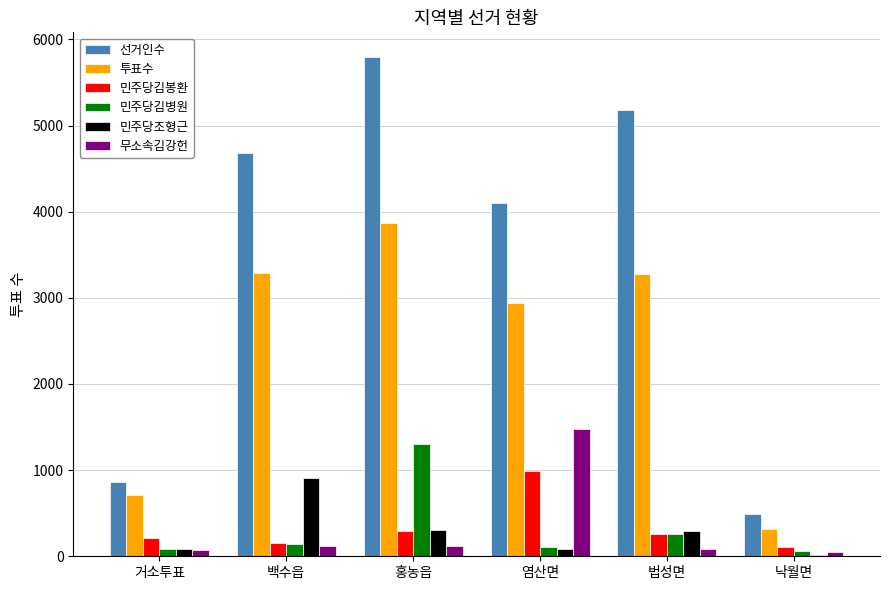

Which series changed the most between 거소투표 and 홍농읍?

선거인수